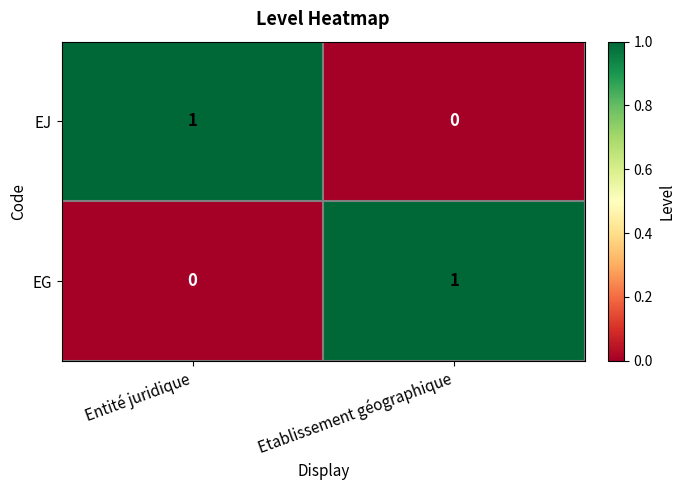

The value of EJ at Etablissement géographique is 1. True or false?

False